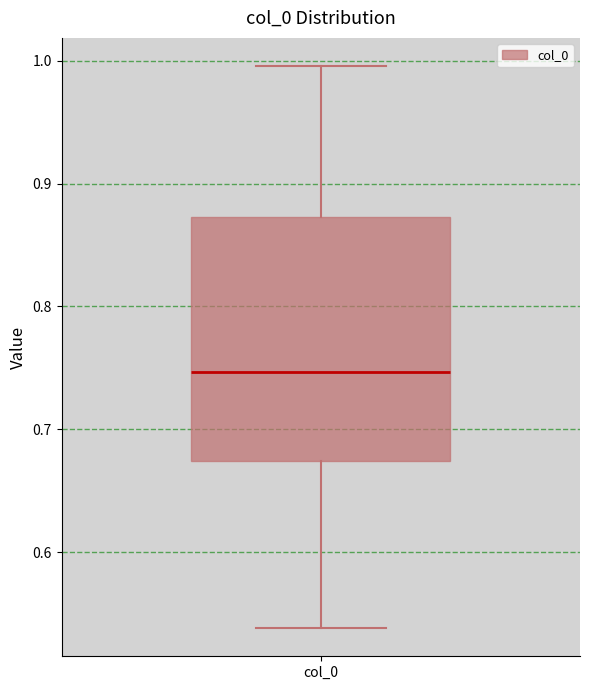

Transcribe this box plot: give where the median line is, the range the box spans, and where the two whiskers end, as read against the y-axis. The values are not printed on the chart, so give them approximately, as read against the axis.

median 0.75, box 0.67 to 0.87, whiskers 0.54 to 1.00